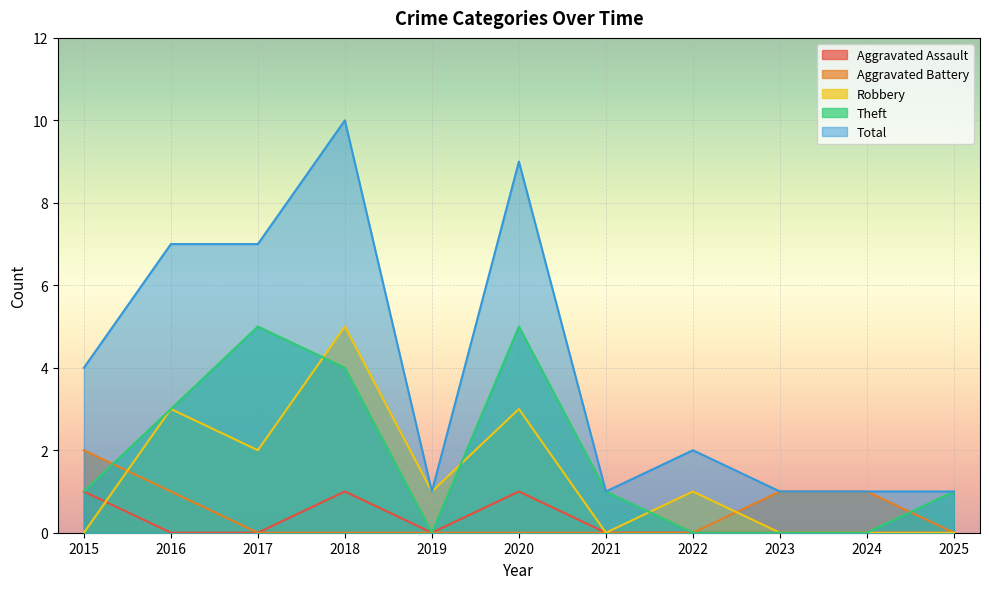

At which label does Theft reach its peak?

2017